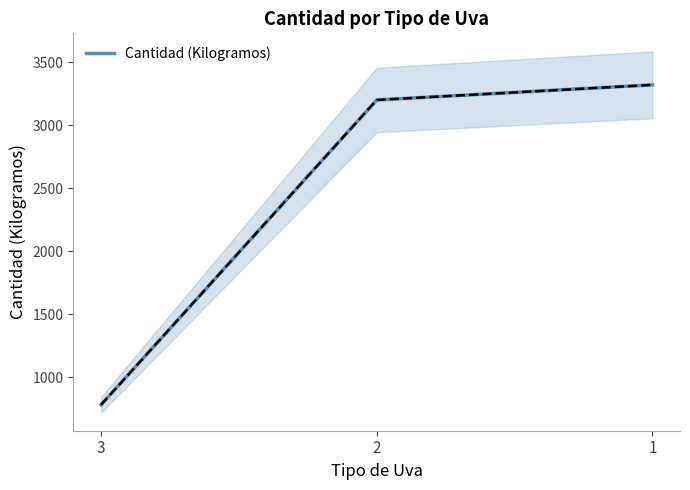

What is the difference between the values at 3 and 2?

2420